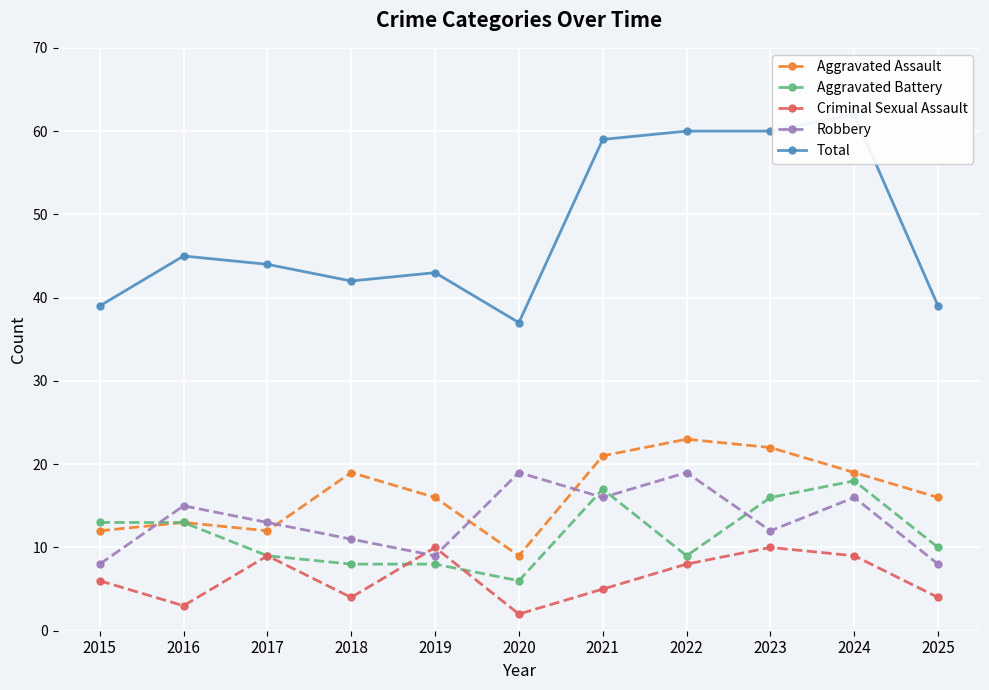

True or false: Aggravated Battery and Aggravated Assault cross at least once.

False